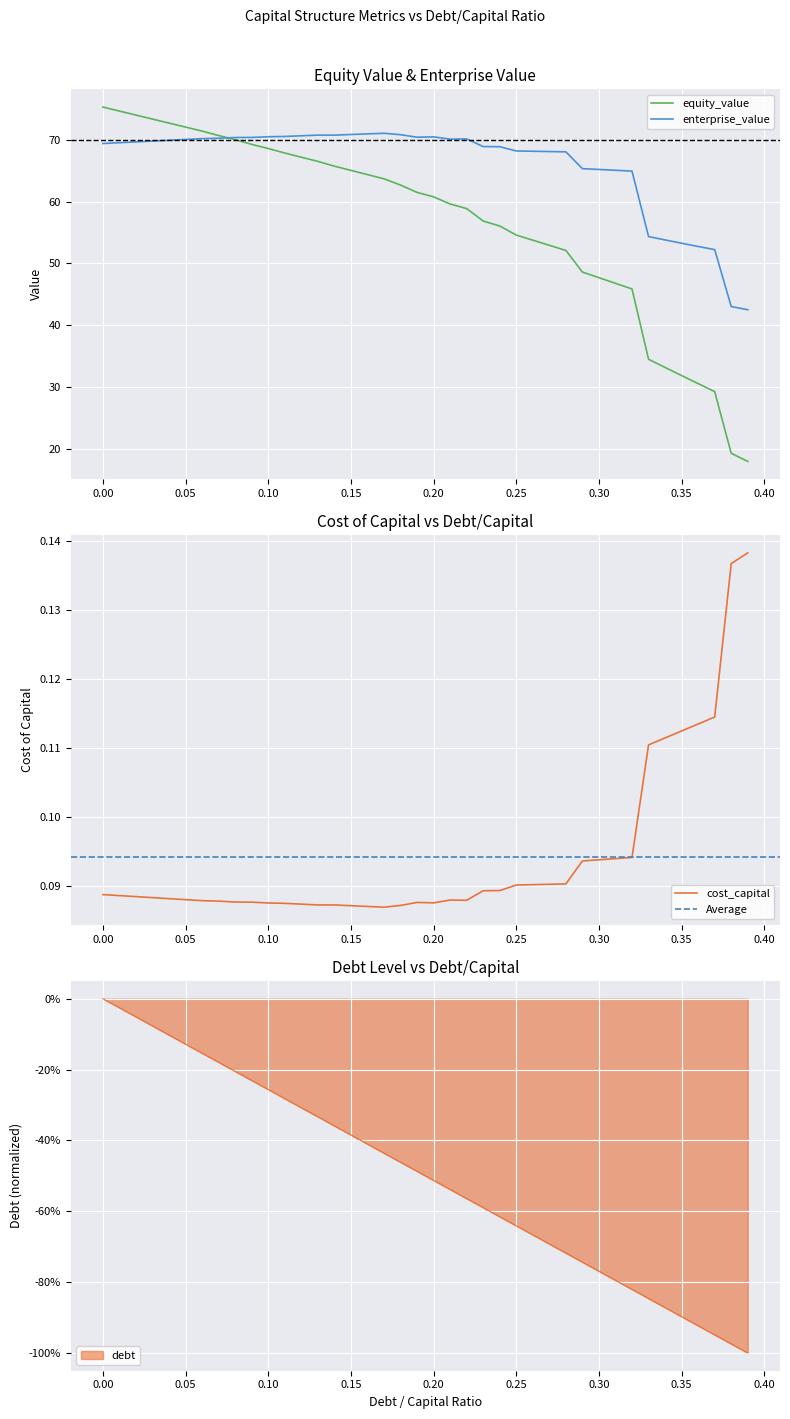

True or false: debt_capital and equity_value cross at least once.

False